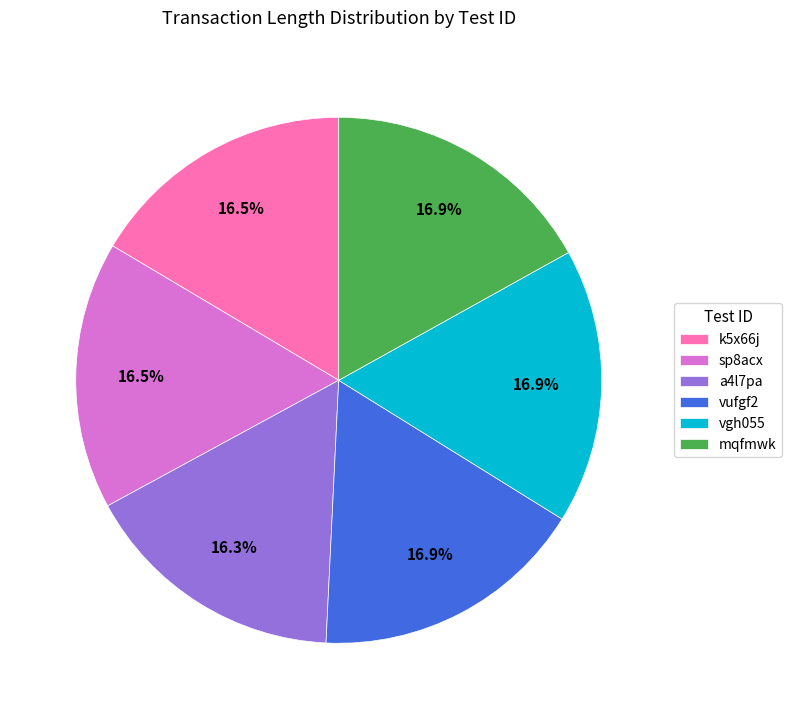

Approximately how many times larger is the value at sp8acx compared to vufgf2?

1.0